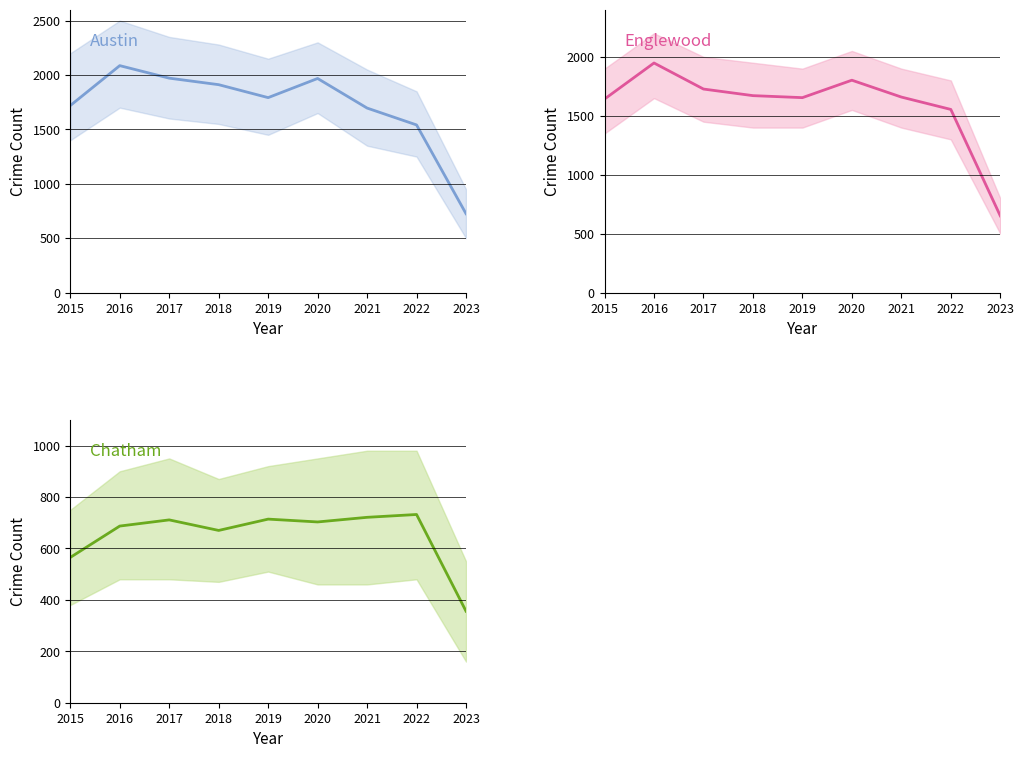

Which has a higher value, 2019 or 2023?

2019